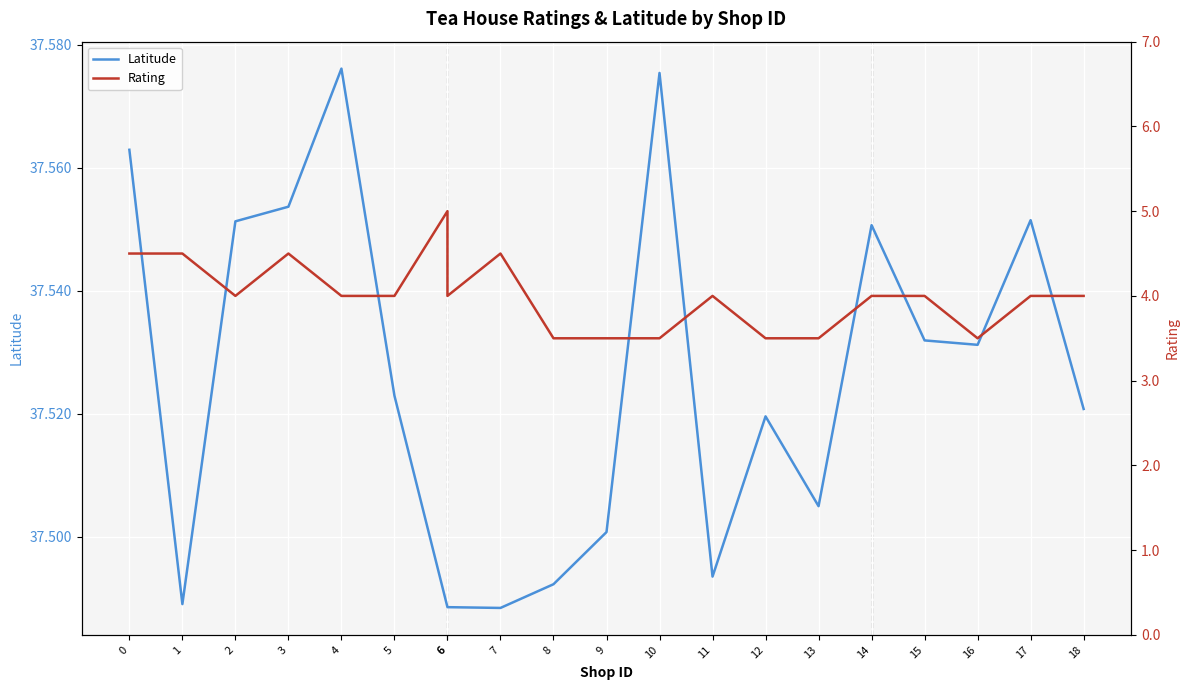

At 6, list the series in order from smallest to largest.

Rating, Latitude